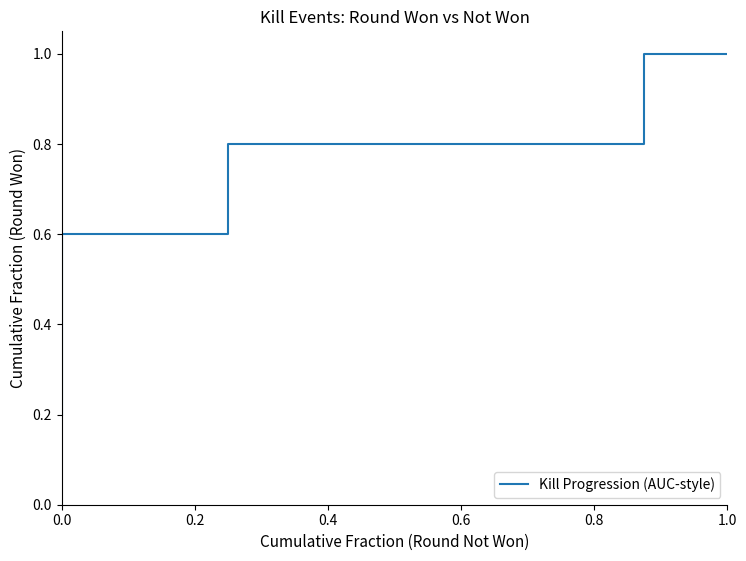

How many values are between 0 and 1?

13